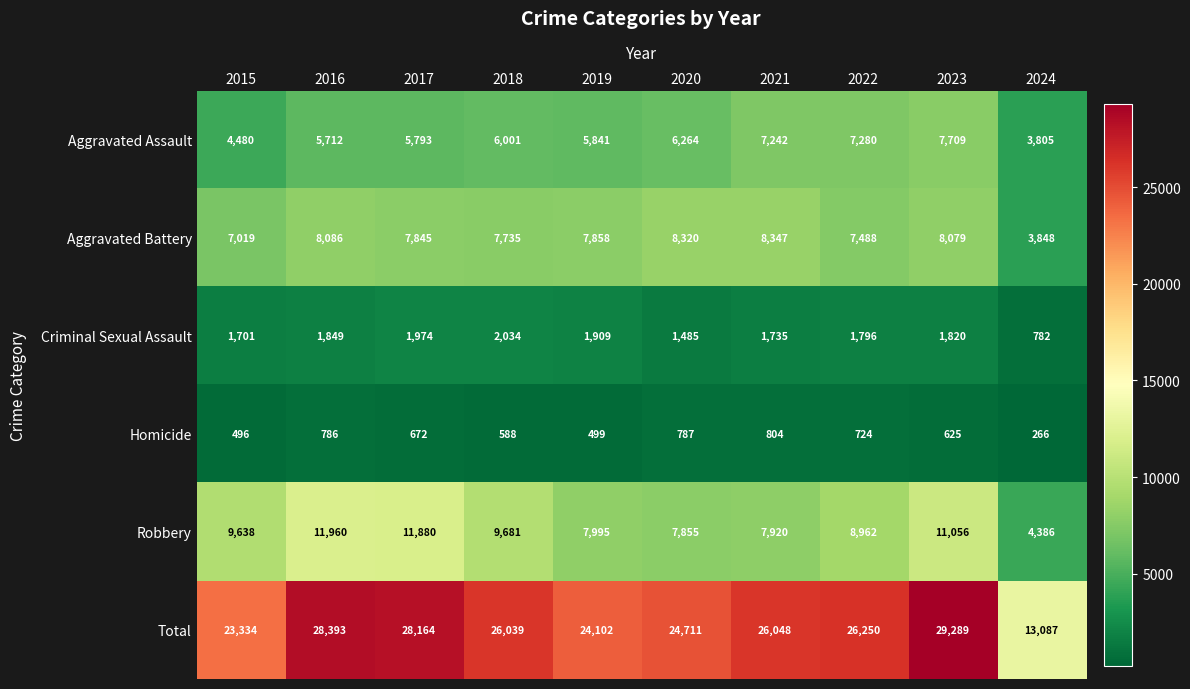

What is the highest value of the Aggravated Battery series?

8347